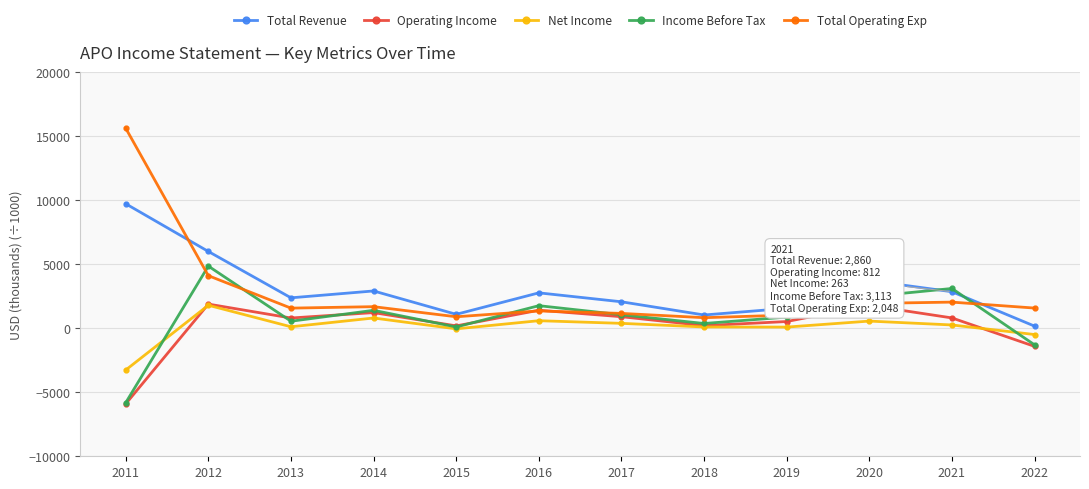

Which series has the largest range (max minus min)?

Total Operating Exp